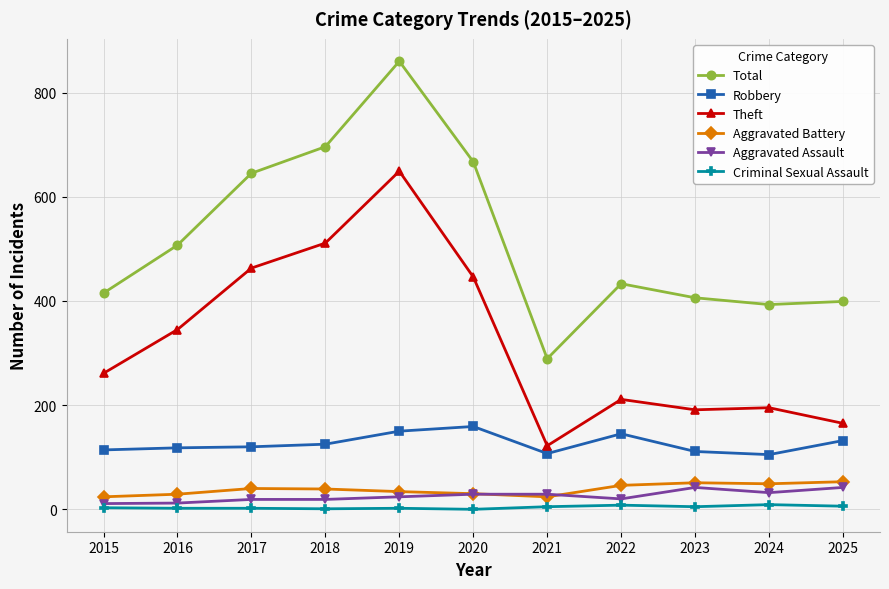

Which category has the highest value across all series?

2019